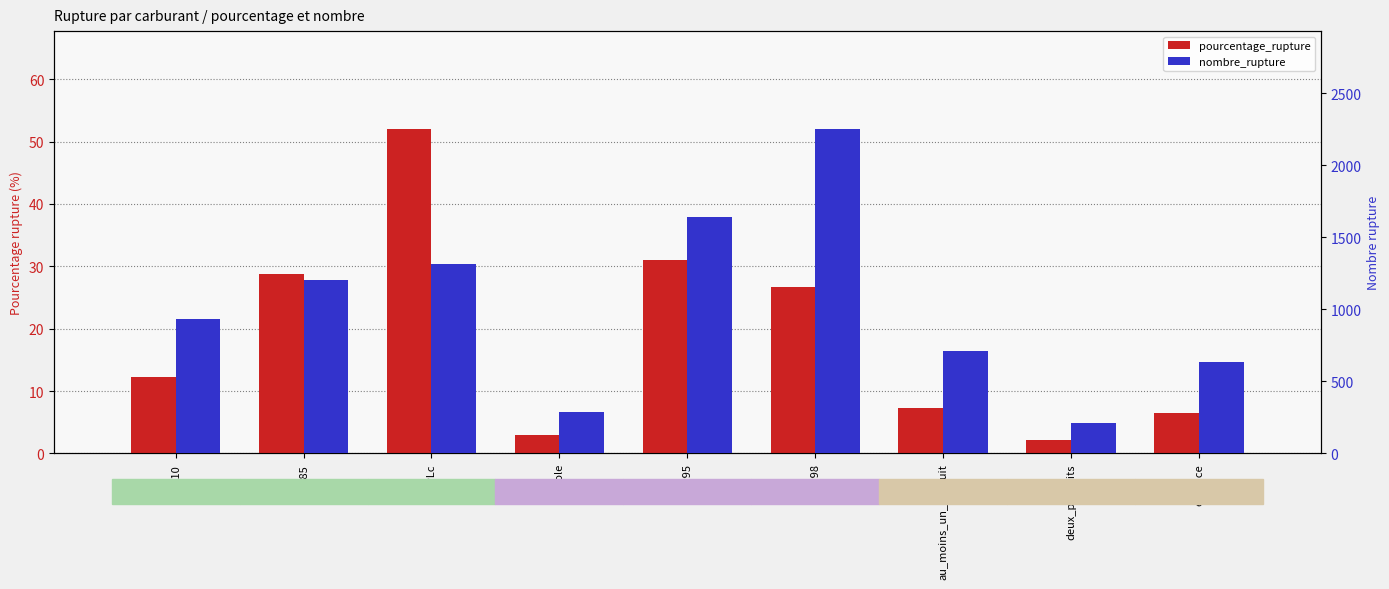

What is the label of the 2nd bar from the left?

E85